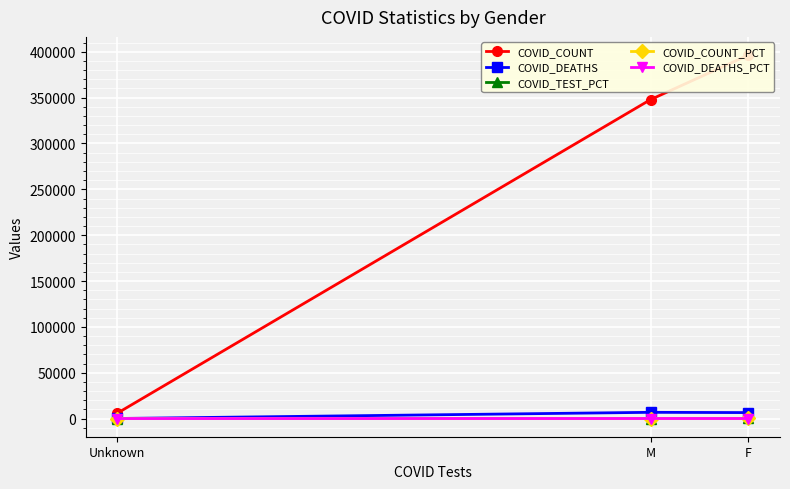

Read the COVID_COUNT_PCT value at M.

46.4